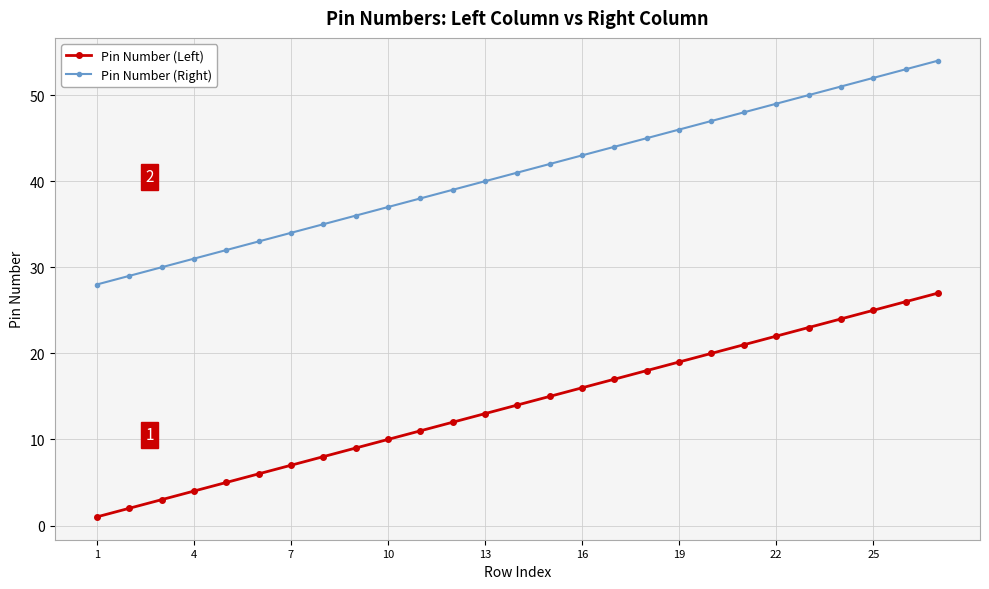

What is the greatest value displayed?

54